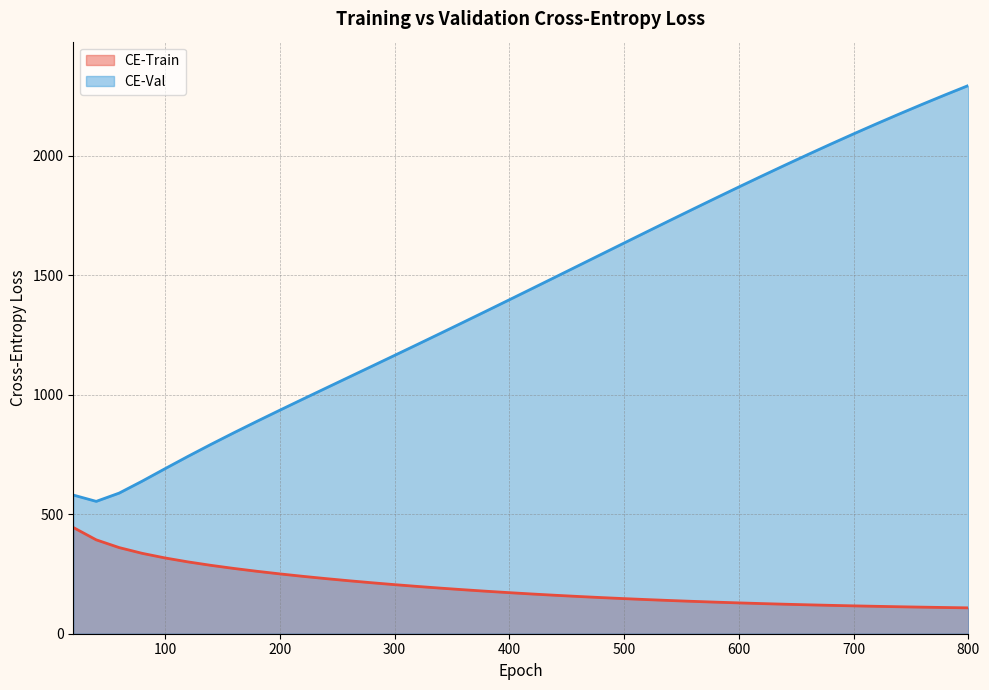

Reading right to left, list all the values displayed in this chart.

CE-Train: 800=108.3	780=109.7	760=111.2	740=112.9	720=114.7	700=116.6	680=118.8	660=121.0	640=123.5	620=126.2	600=129.0	580=132.1	560=135.5	540=139.0	520=142.8	500=146.9	480=151.3	460=156.0	440=160.9	420=166.2	400=171.9	380=177.8	360=184.1	340=190.9	320=197.9	300=205.5	280=213.4	260=221.8	240=230.8	220=240.3	200=250.5	180=261.4	160=273.2	140=286.2	120=300.7	100=317.2	80=336.5	60=360.6	40=393.0	20=444.8
CE-Val: 800=2295.0	780=2256.3	760=2216.8	740=2176.2	720=2134.8	700=2092.6	680=2049.5	660=2005.7	640=1961.2	620=1916.1	600=1870.3	580=1824.1	560=1777.4	540=1730.4	520=1683.1	500=1635.6	480=1588.1	460=1540.4	440=1492.9	420=1445.4	400=1398.1	380=1351.0	360=1304.2	340=1257.6	320=1211.3	300=1165.3	280=1119.4	260=1073.7	240=1027.9	220=982.0	200=935.8	180=889.1	160=841.5	140=792.7	120=742.6	100=691.0	80=638.6	60=588.8	40=554.1	20=580.5